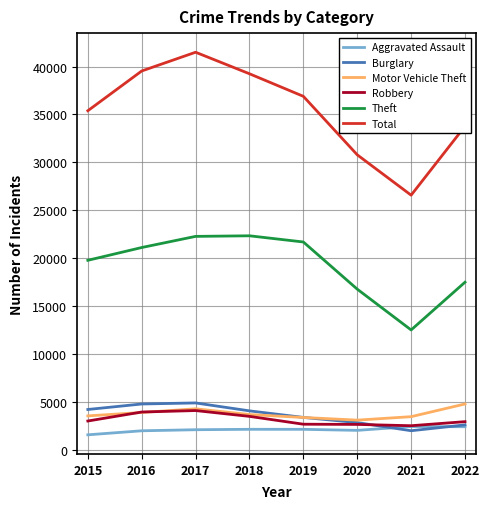

Between which two adjacent categories do Burglary and Aggravated Assault first intersect?

2020 and 2021